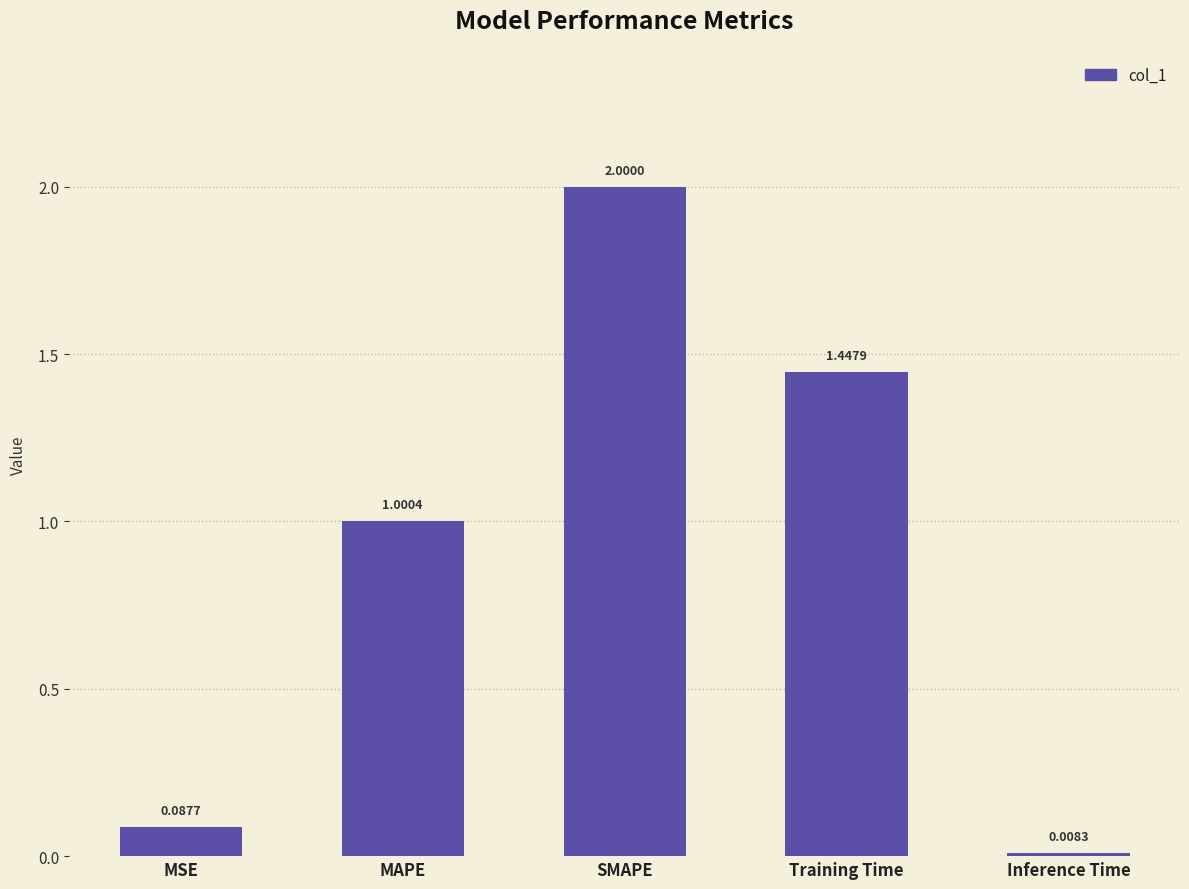

How many values are below 1?

2